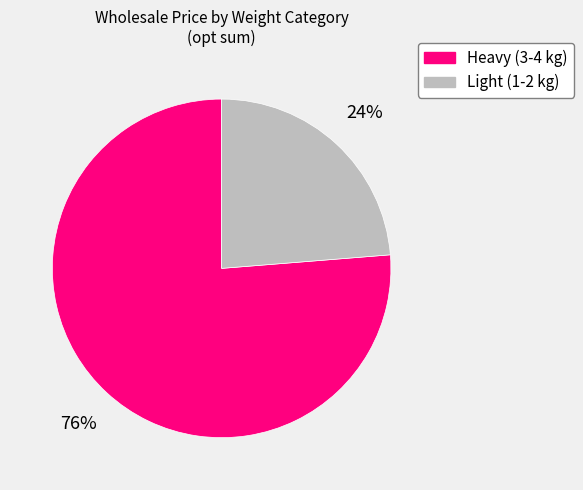

Is there a majority slice in this chart?

Yes